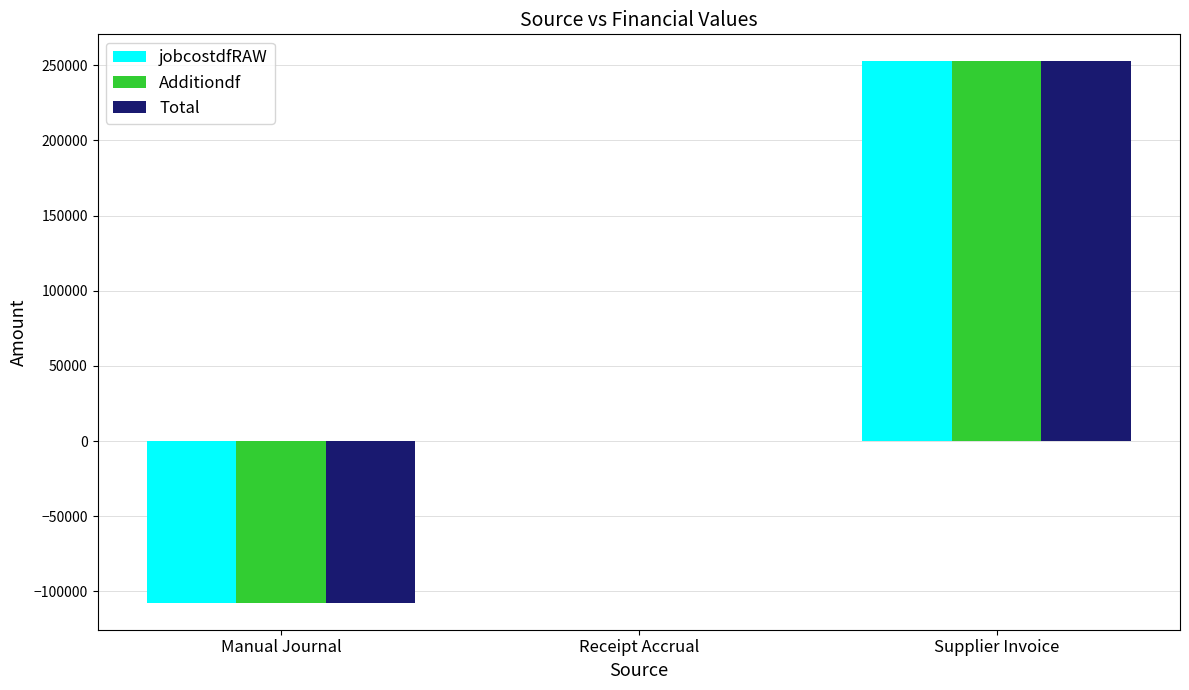

At which label does jobcostdfRAW reach its peak?

Supplier Invoice